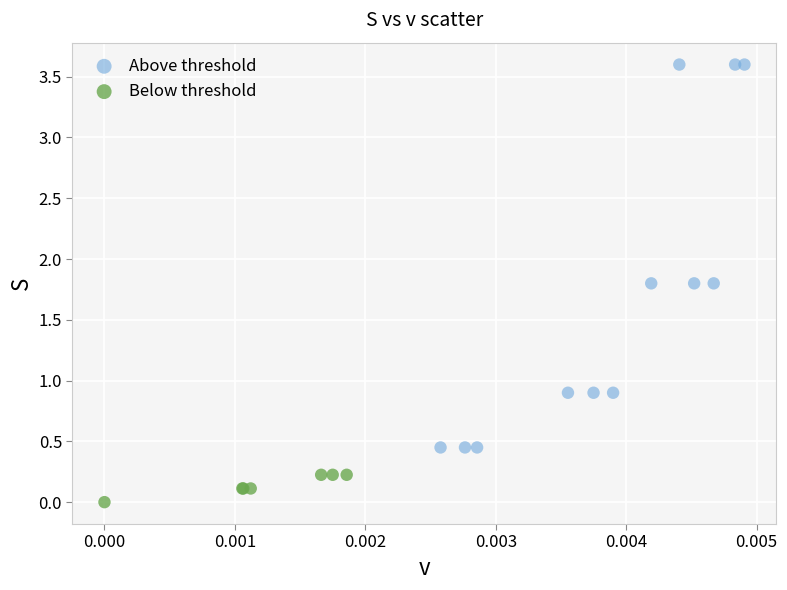

Which series contains the highest Y value?

Above threshold